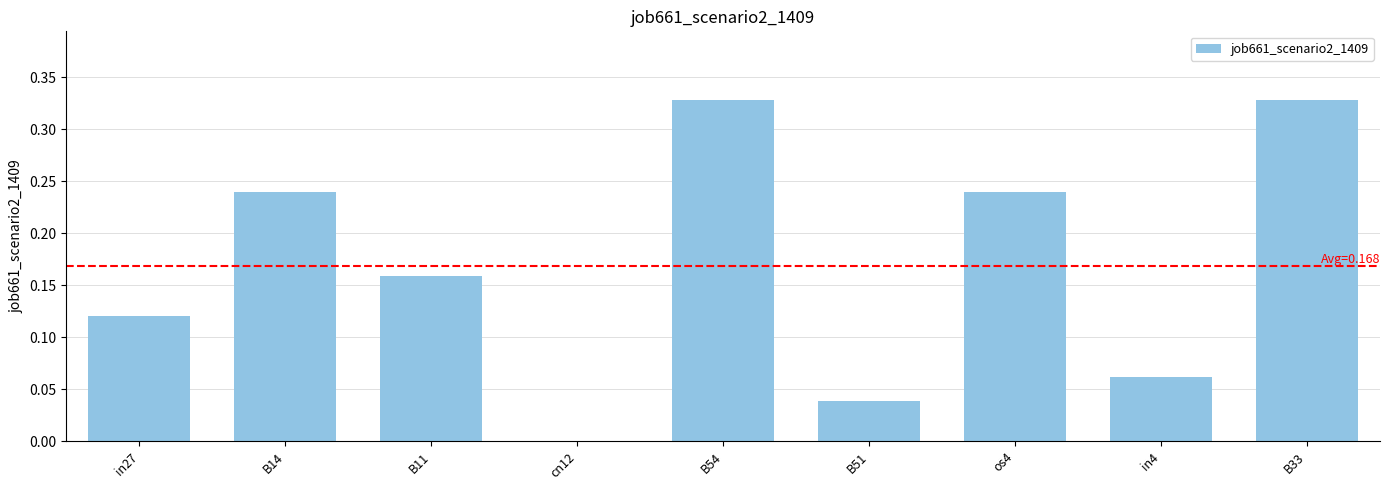

How many categories are shown in the chart?

9